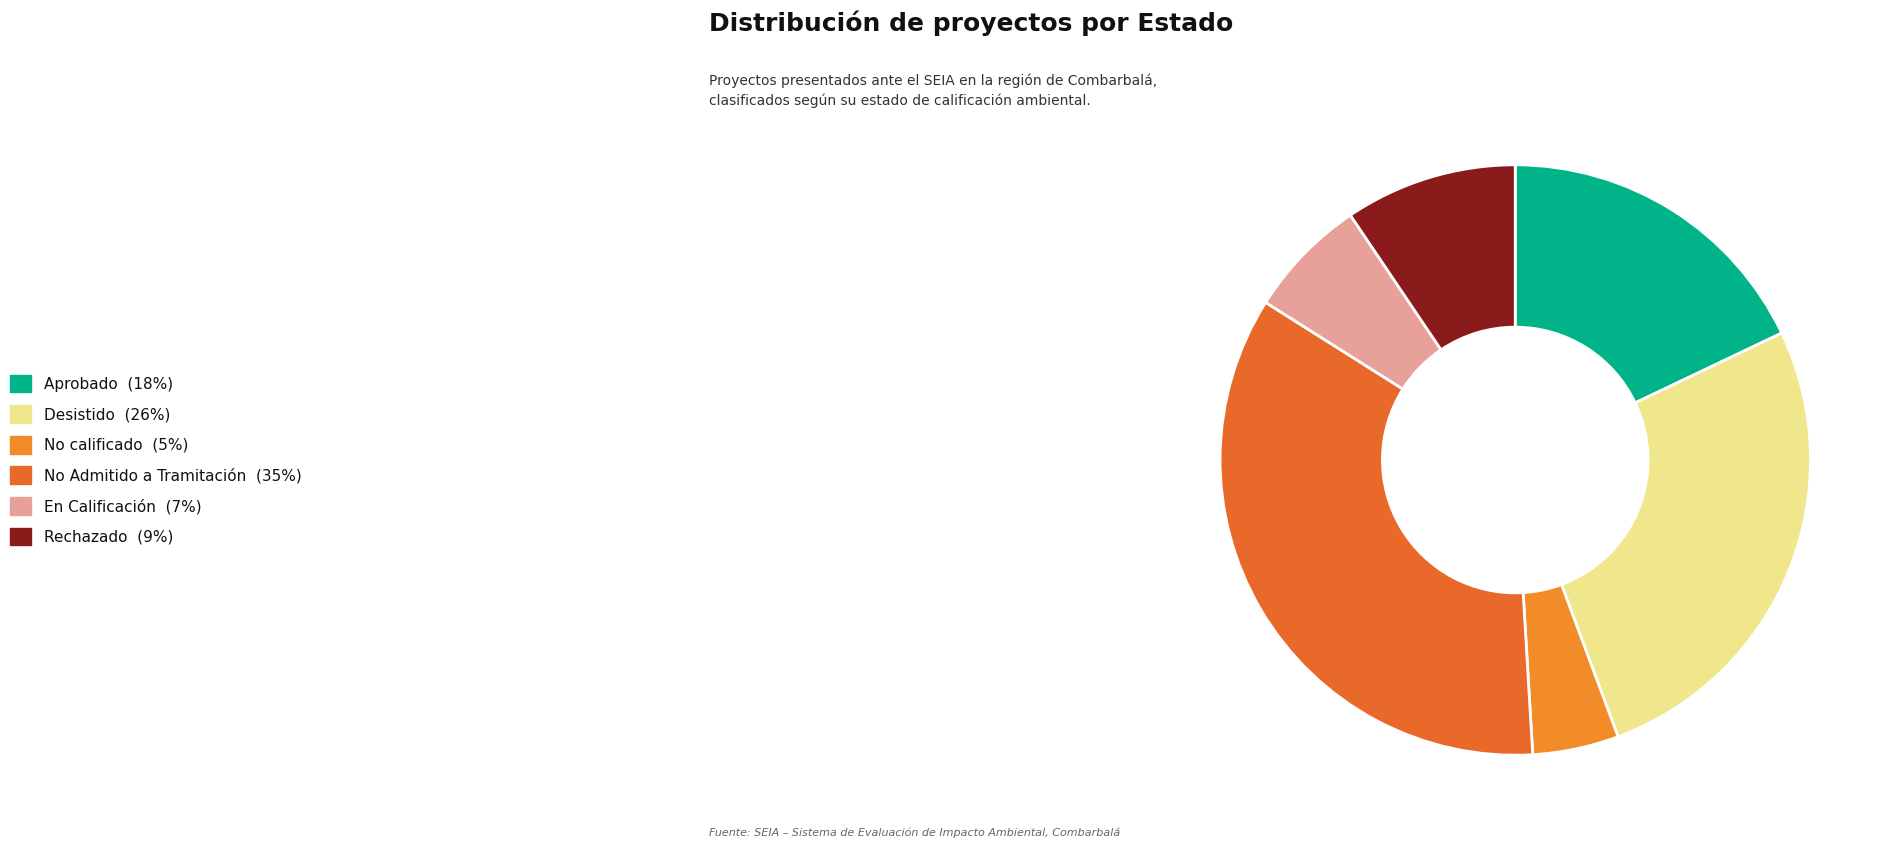

What percentage is the En Calificación slice, to the nearest percent?

7%